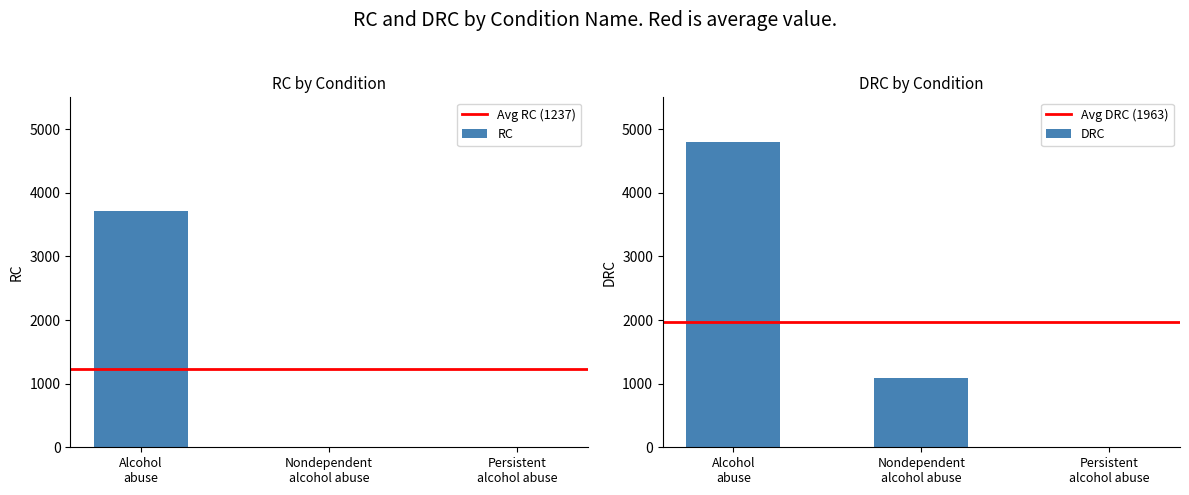

What is the average value of the RC series?

1237